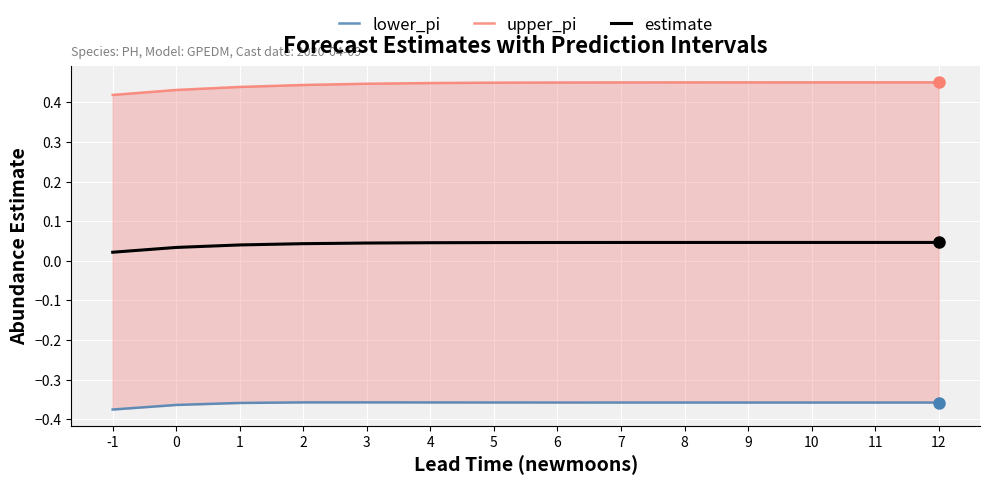

Reading left to right, list all the values displayed in this chart.

lower_pi: -1=-0.4	0=-0.4	1=-0.4	2=-0.4	3=-0.4	4=-0.4	5=-0.4	6=-0.4	7=-0.4	8=-0.4	9=-0.4	10=-0.4	11=-0.4	12=-0.4
upper_pi: -1=0.4	0=0.4	1=0.4	2=0.4	3=0.4	4=0.4	5=0.4	6=0.5	7=0.5	8=0.5	9=0.5	10=0.5	11=0.5	12=0.5
estimate: -1=0.0	0=0.0	1=0.0	2=0.0	3=0.0	4=0.0	5=0.0	6=0.0	7=0.0	8=0.0	9=0.0	10=0.0	11=0.0	12=0.0